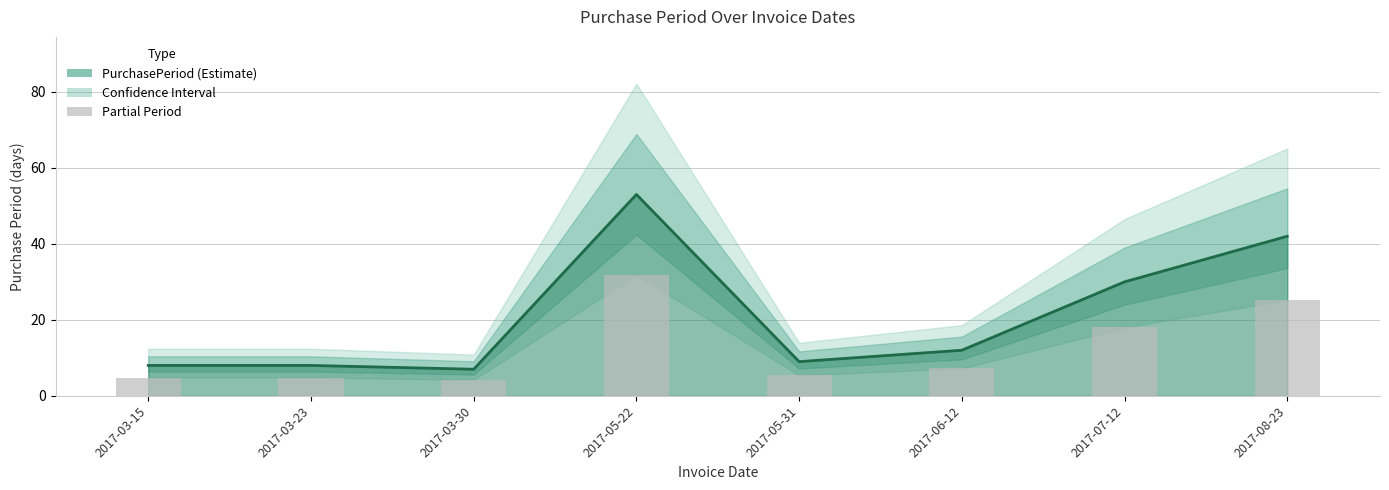

What is the label of the 8th bar from the left?

2017-08-23